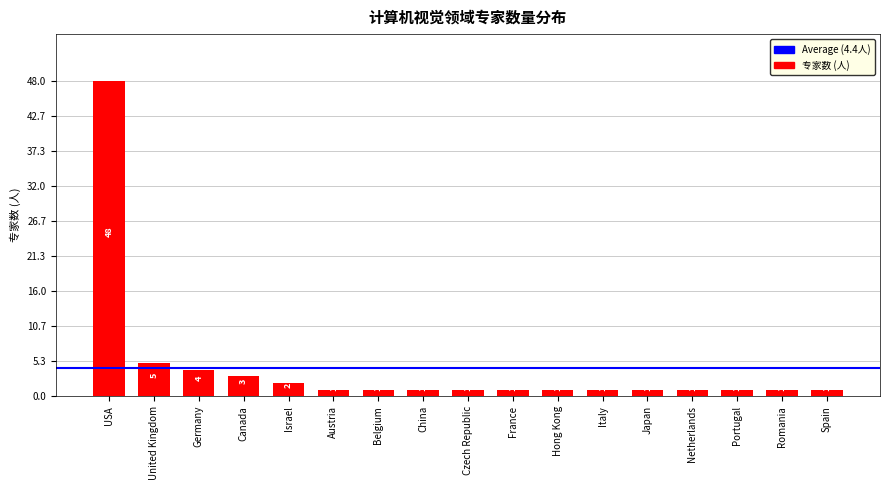

How many bars are there in total?

17